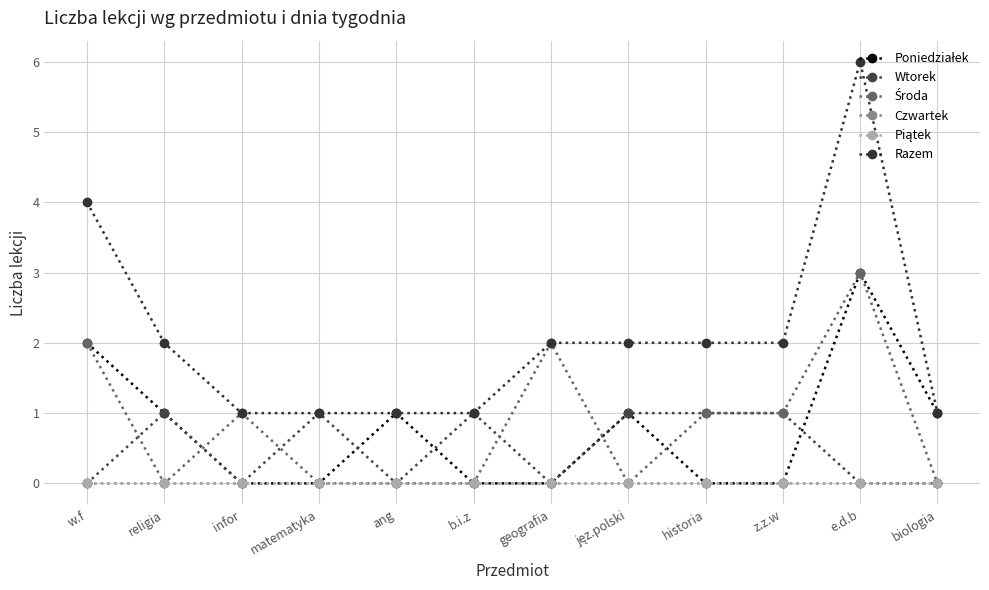

Does the chart have visible grid lines?

Yes